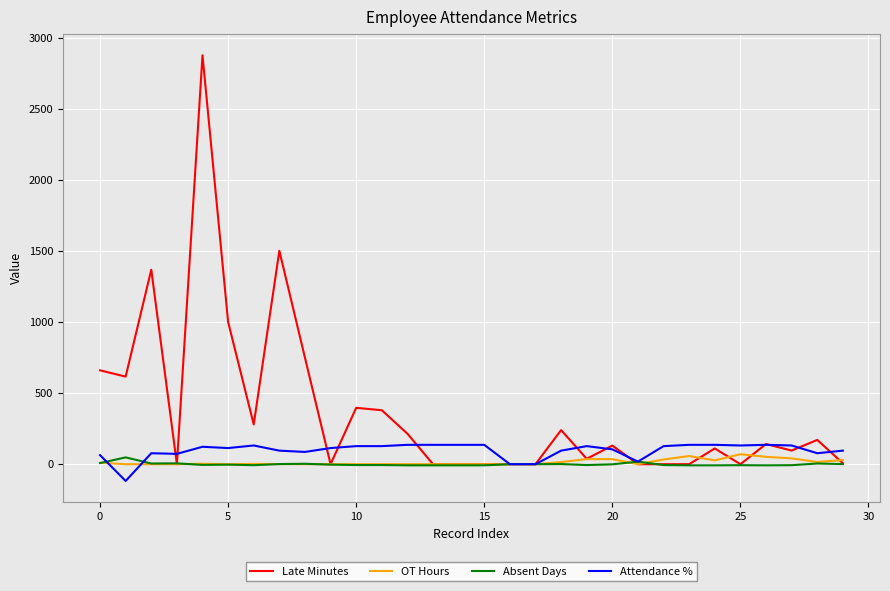

Which series has the largest range (max minus min)?

Late Minutes